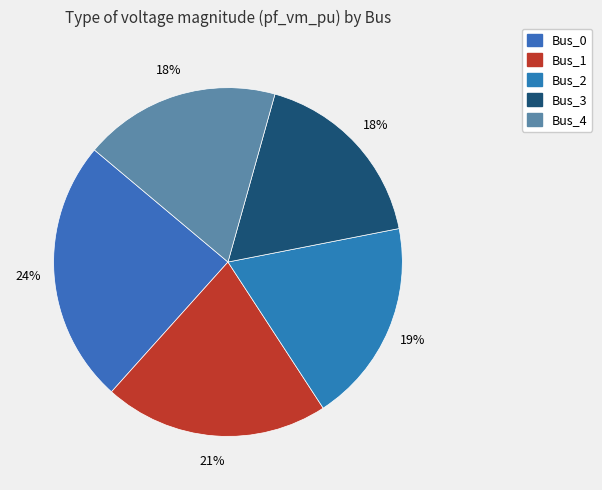

What percentage is NOT represented by Bus_3?

82.4%